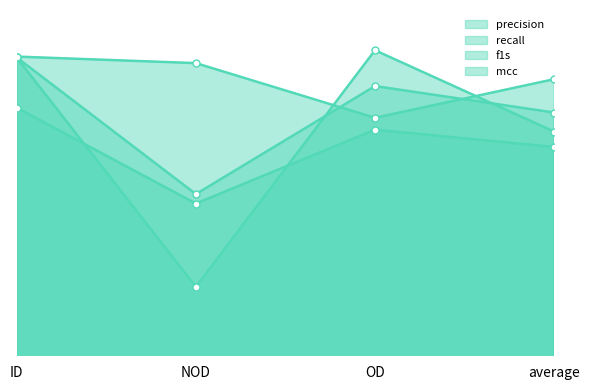

At which category is the sum across all series the highest?

ID